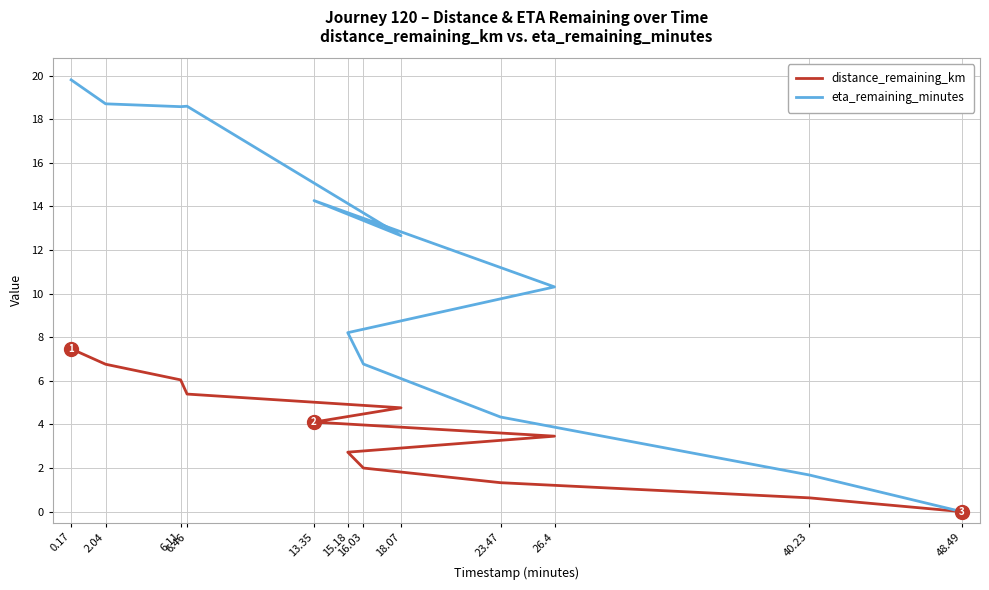

What is the maximum value shown in the chart?

19.8